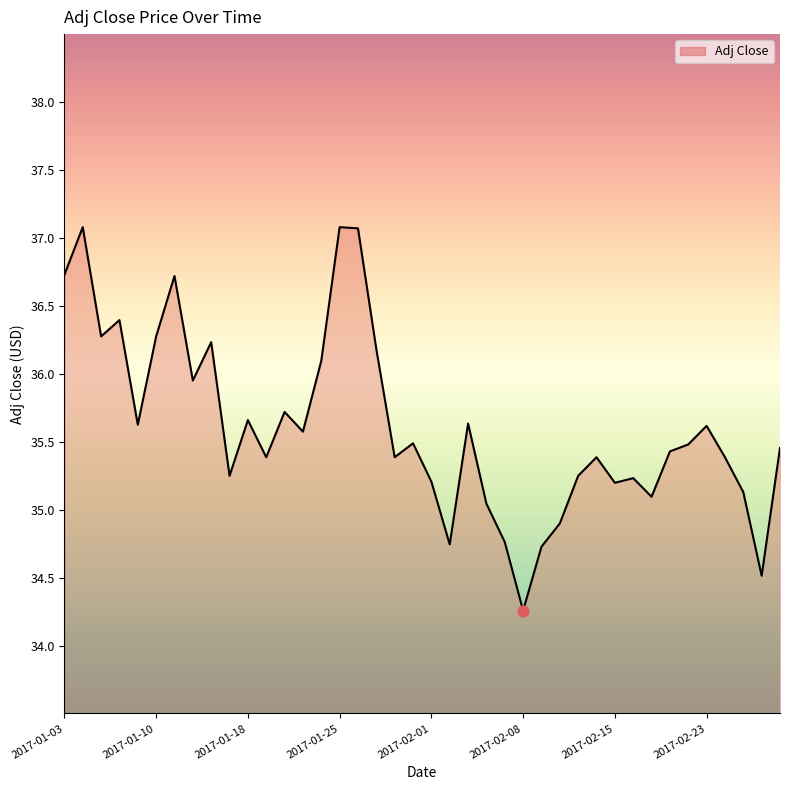

What is the smallest value displayed?

34.3